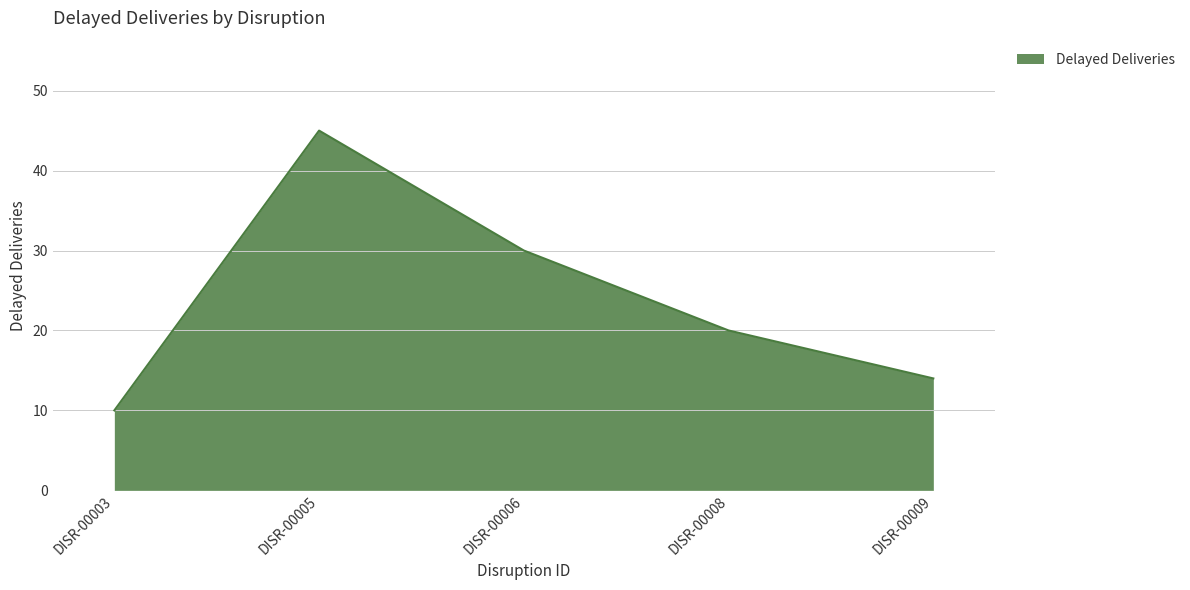

Where does the data first go above 20?

DISR-00005